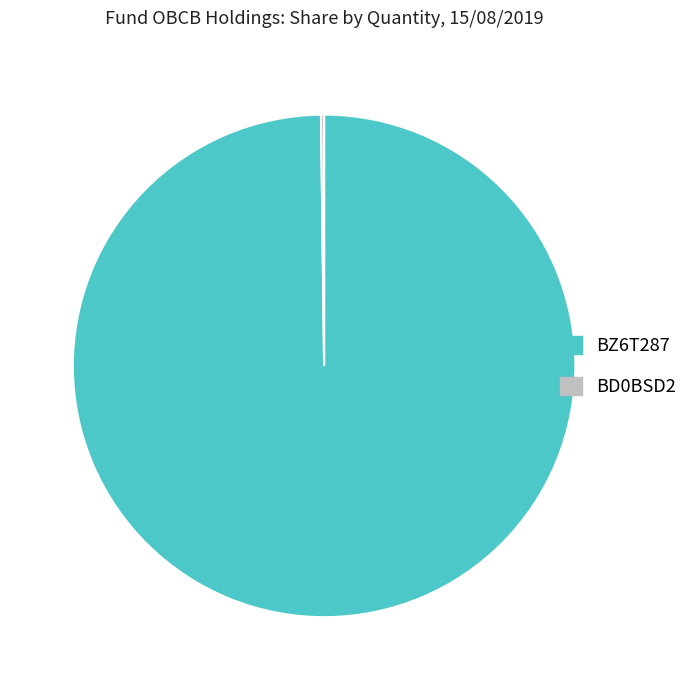

True or false: BZ6T287 accounts for 93% of the total.

False